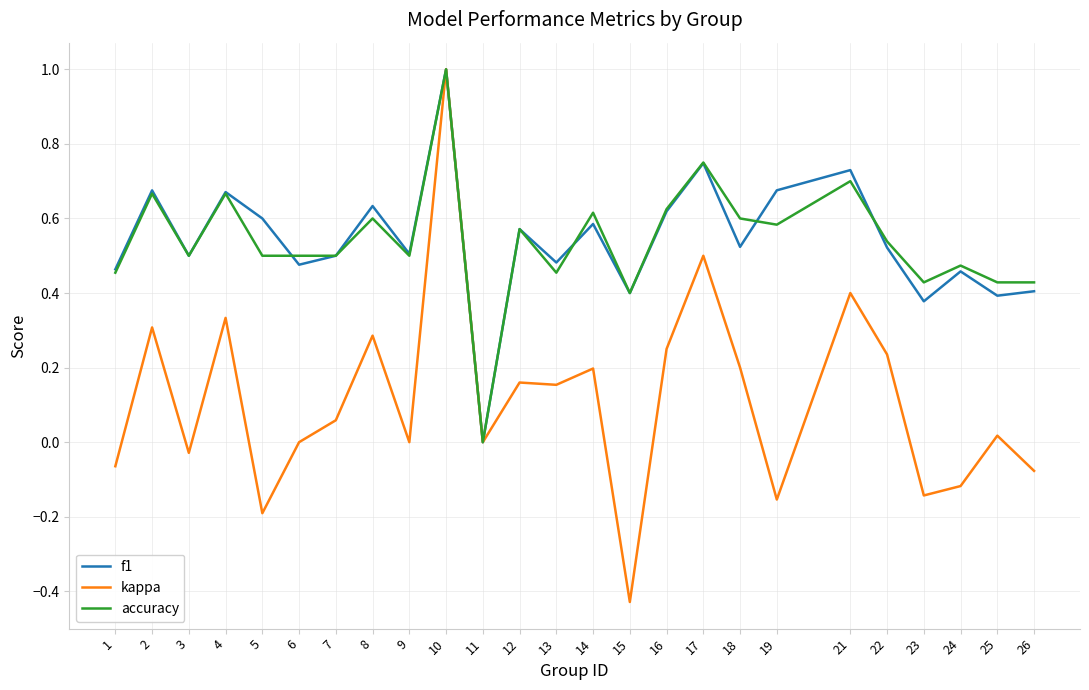

At 18, list the series in order from largest to smallest.

accuracy, f1, kappa